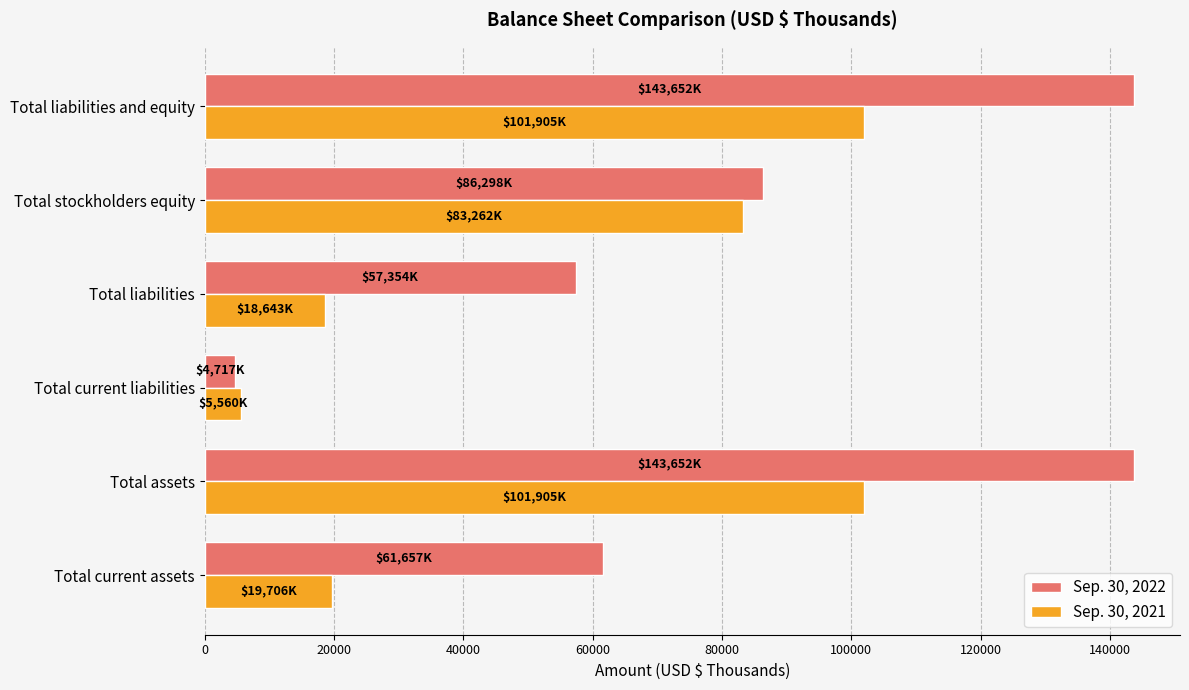

Which series changed the most between Total current liabilities and Total stockholders equity?

Sep. 30, 2022